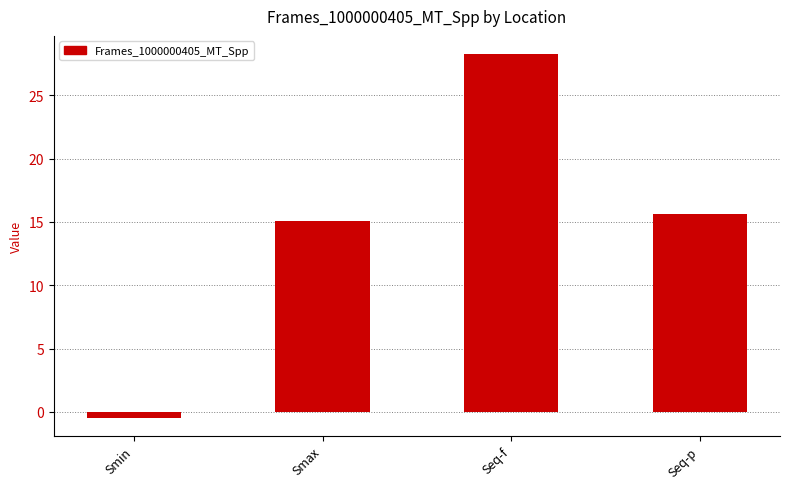

Rank the categories by value from lowest to highest.

Smin, Smax, Seq-p, Seq-f